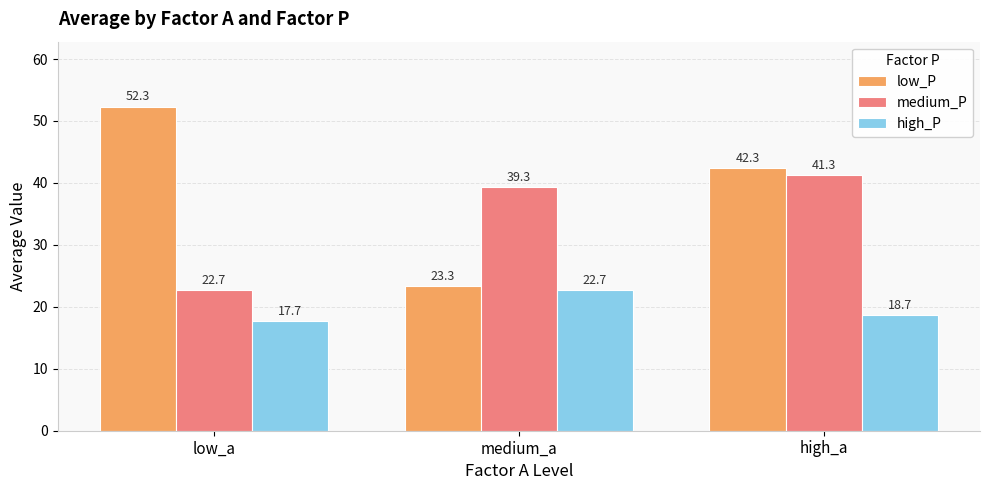

Reading left to right, list all the values displayed in this chart.

low_P: low_a=52.3	medium_a=23.3	high_a=42.3
medium_P: low_a=22.7	medium_a=39.3	high_a=41.3
high_P: low_a=17.7	medium_a=22.7	high_a=18.7